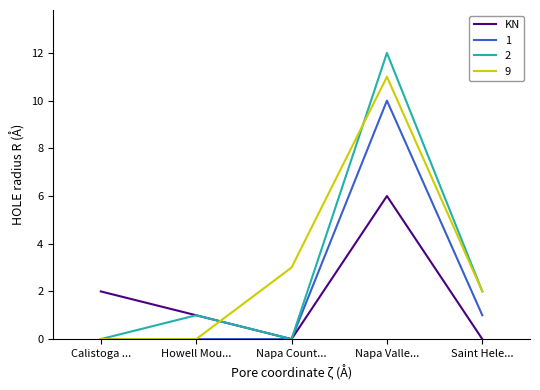

How many series are shown in this chart?

4